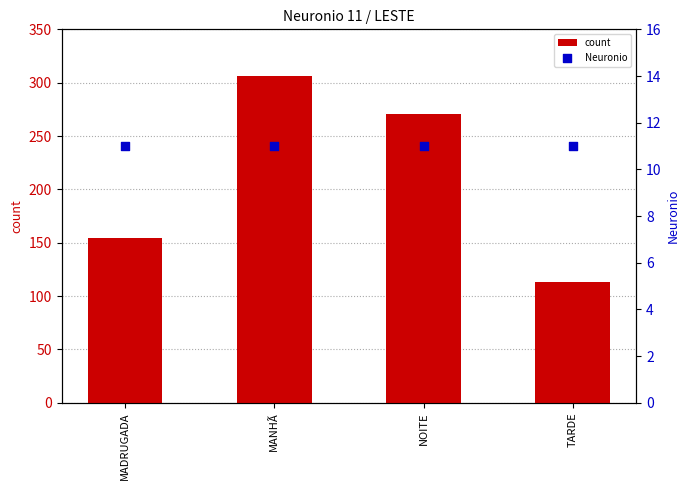

Which series reaches the minimum Y coordinate?

Neuronio